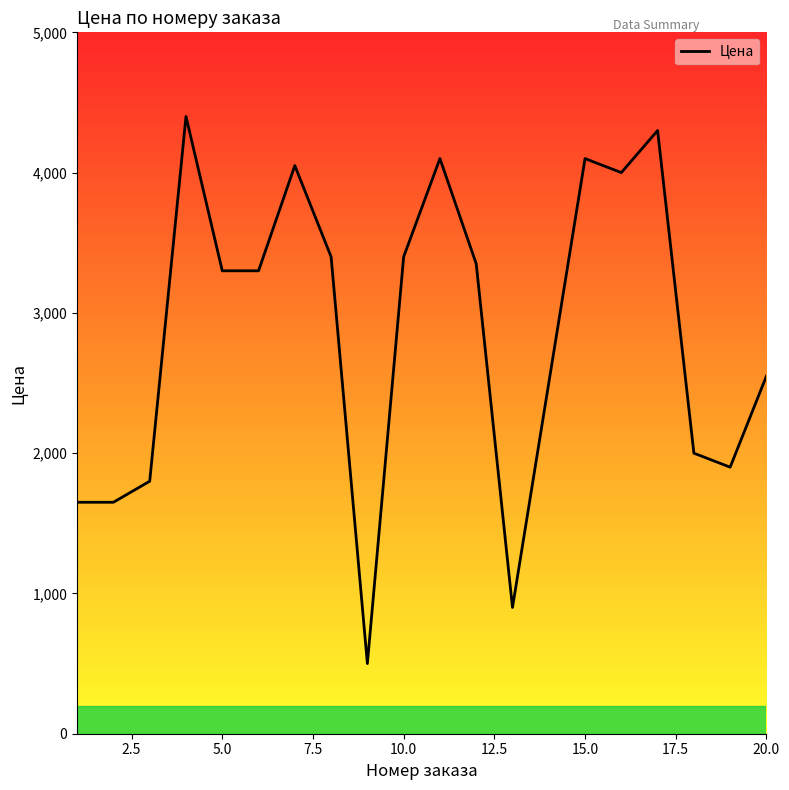

What is the greatest value displayed?

4400